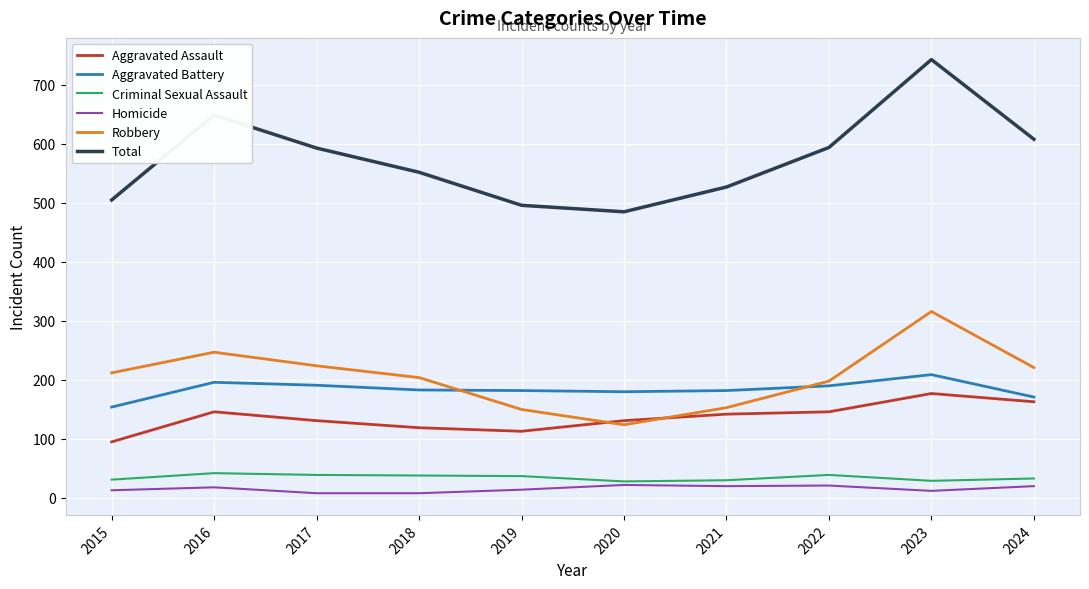

What is the sum of the Total values at 2023 and 2015?

1248